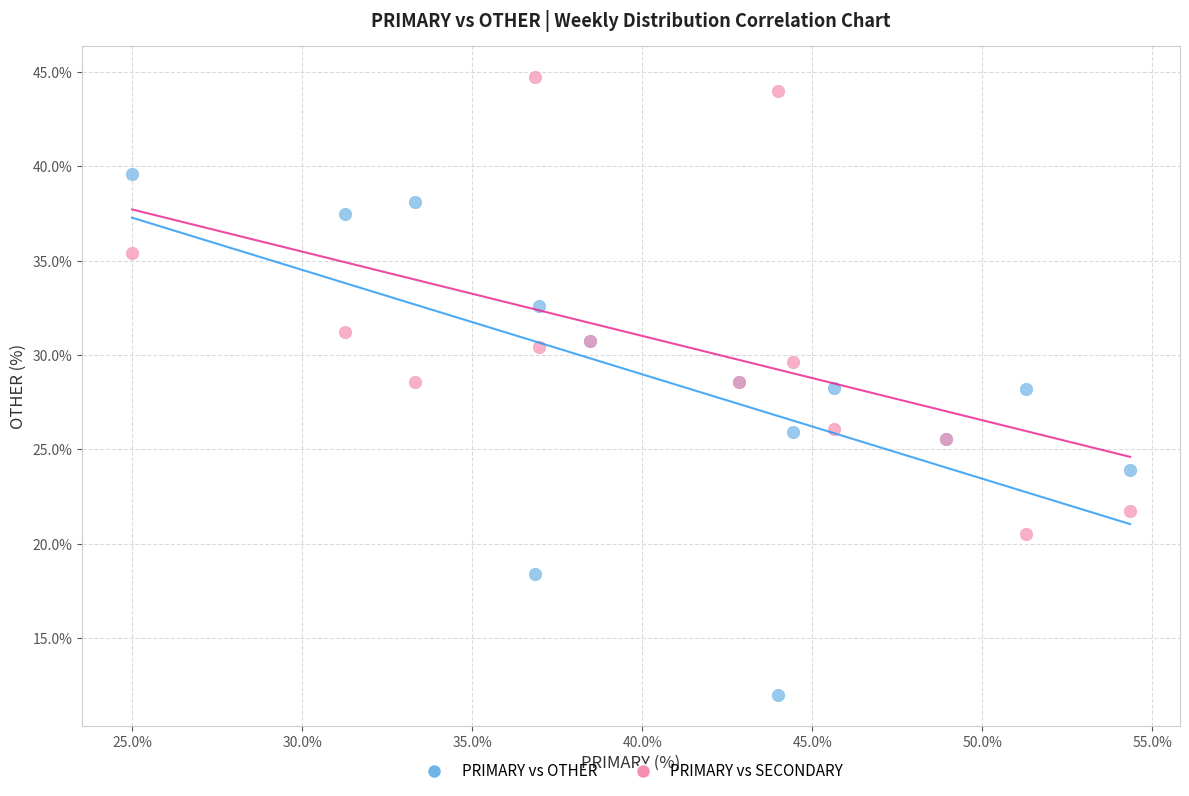

Which series reaches the minimum Y coordinate?

PRIMARY vs OTHER